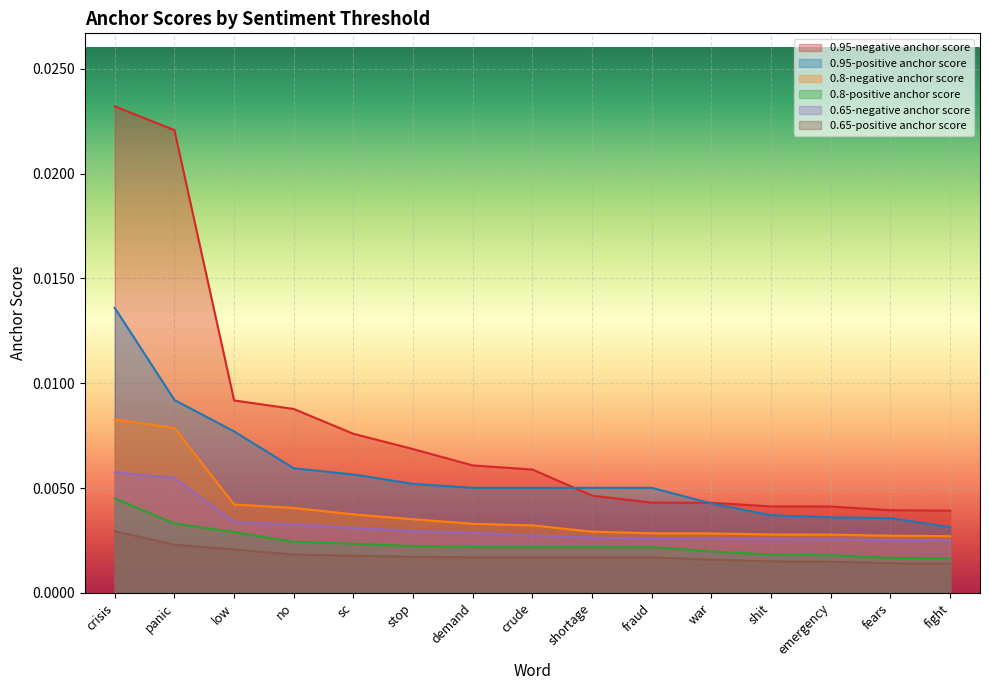

List the series in order of their peak value, highest first.

0.95-negative anchor score, 0.95-positive anchor score, 0.8-negative anchor score, 0.65-negative anchor score, 0.8-positive anchor score, 0.65-positive anchor score